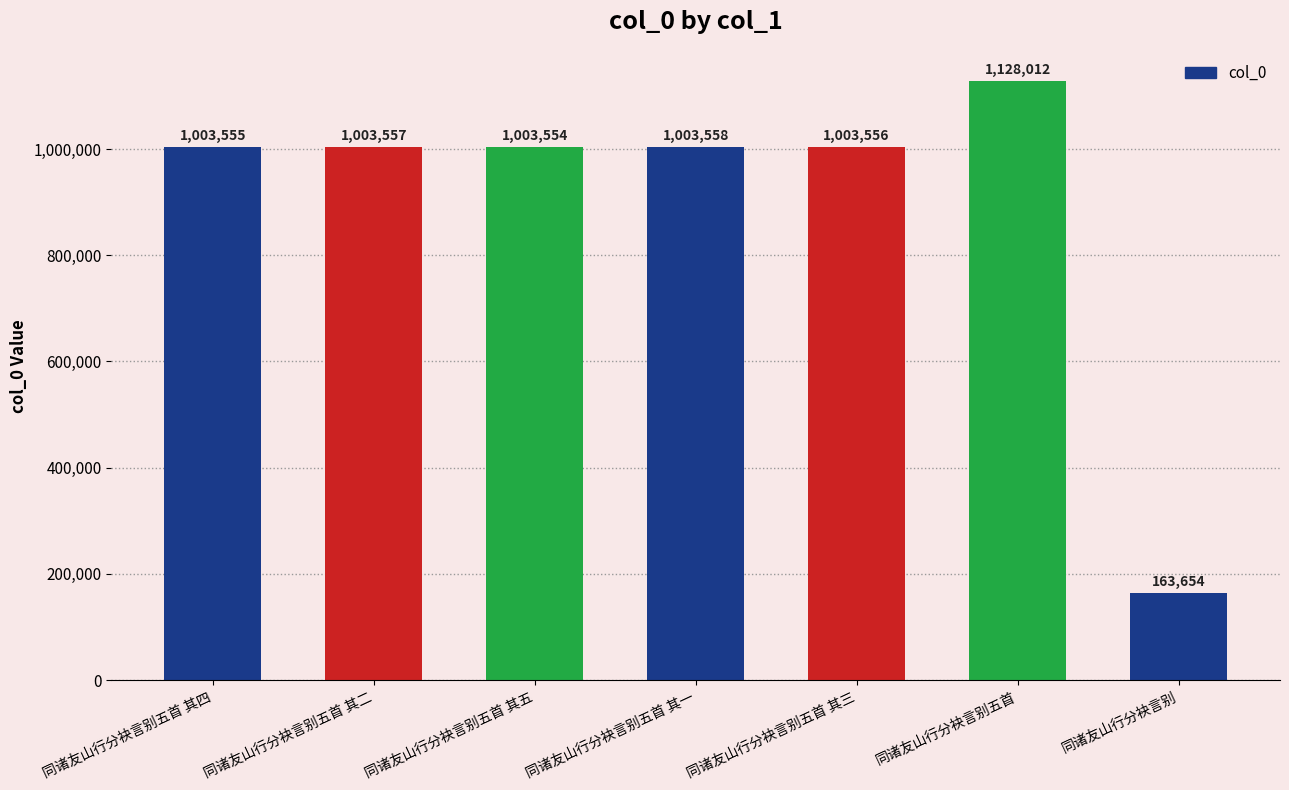

The chart shows a value of 596287 at 同诸友山行分袂言别五首. True or false?

False